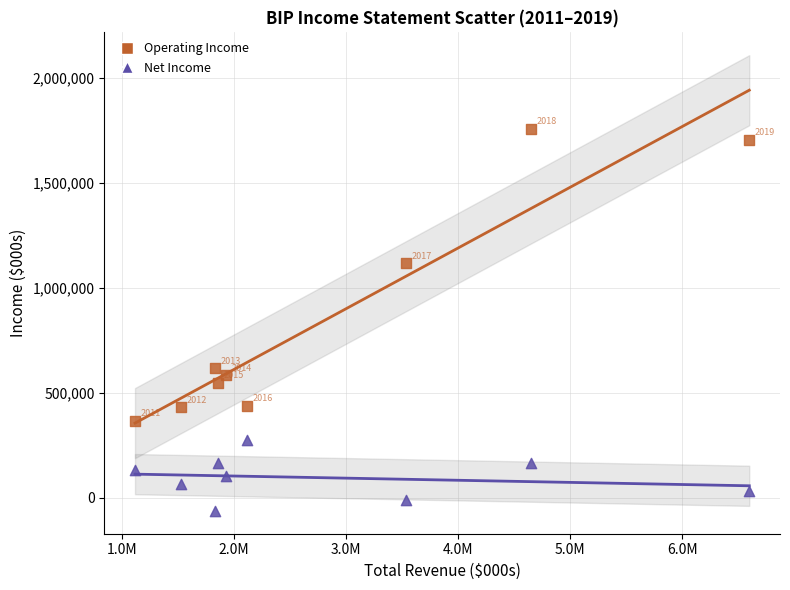

In the Net Income series, what Y value is closest to 106500?

101000